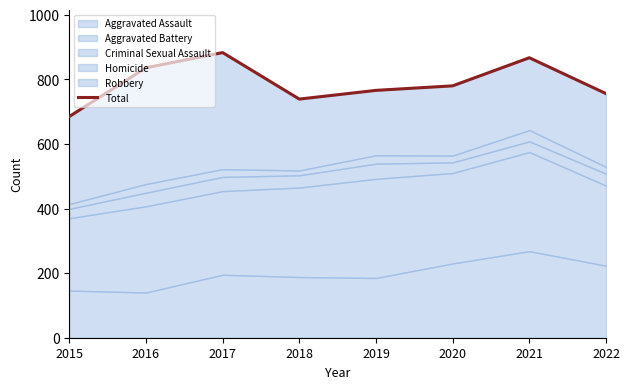

What is the minimum value shown in the chart?

685